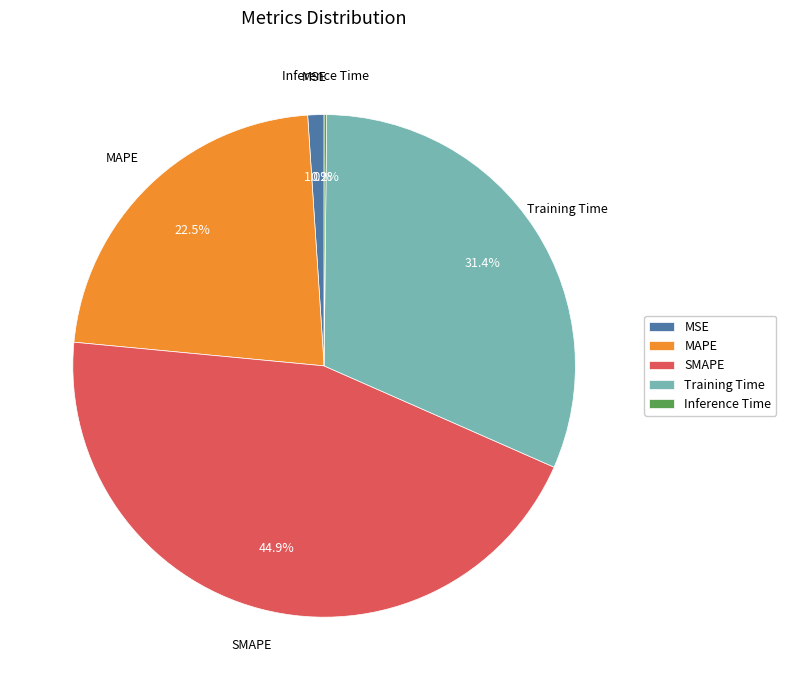

To the nearest percent, what is the average slice percentage?

20%